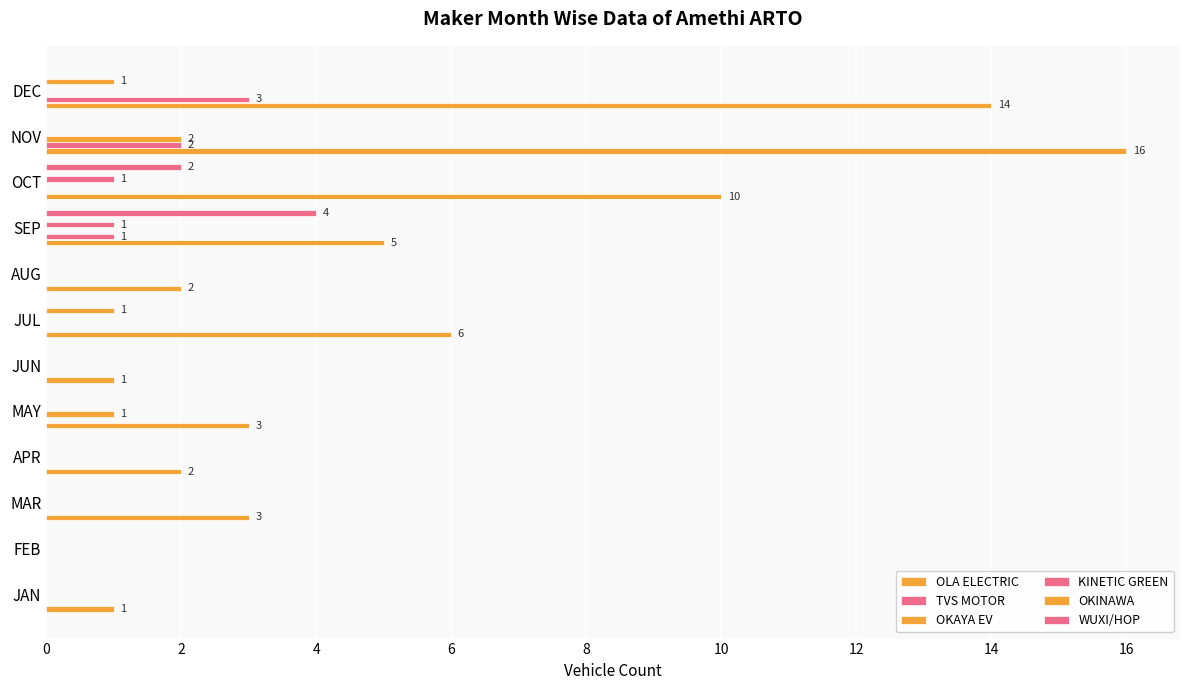

How many data points does each series have?

12